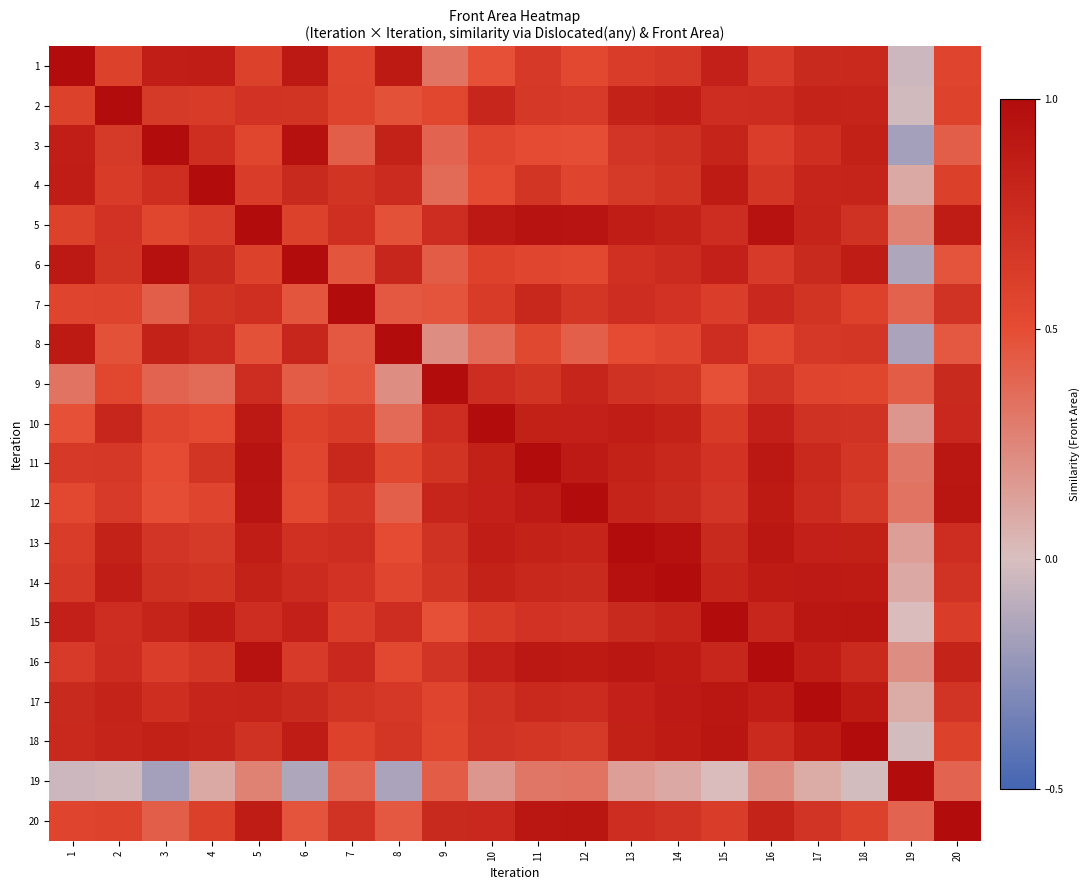

Which series has the largest total across all categories?

16